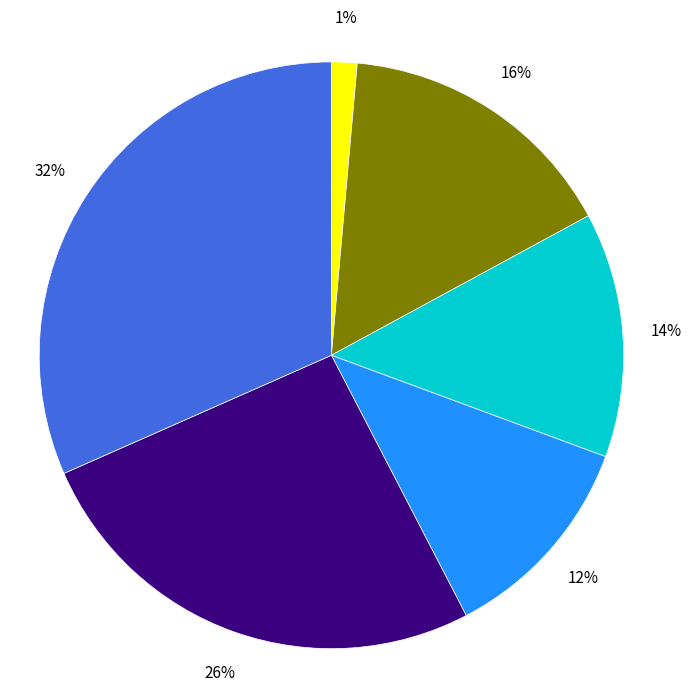

Does any single category account for the majority?

No